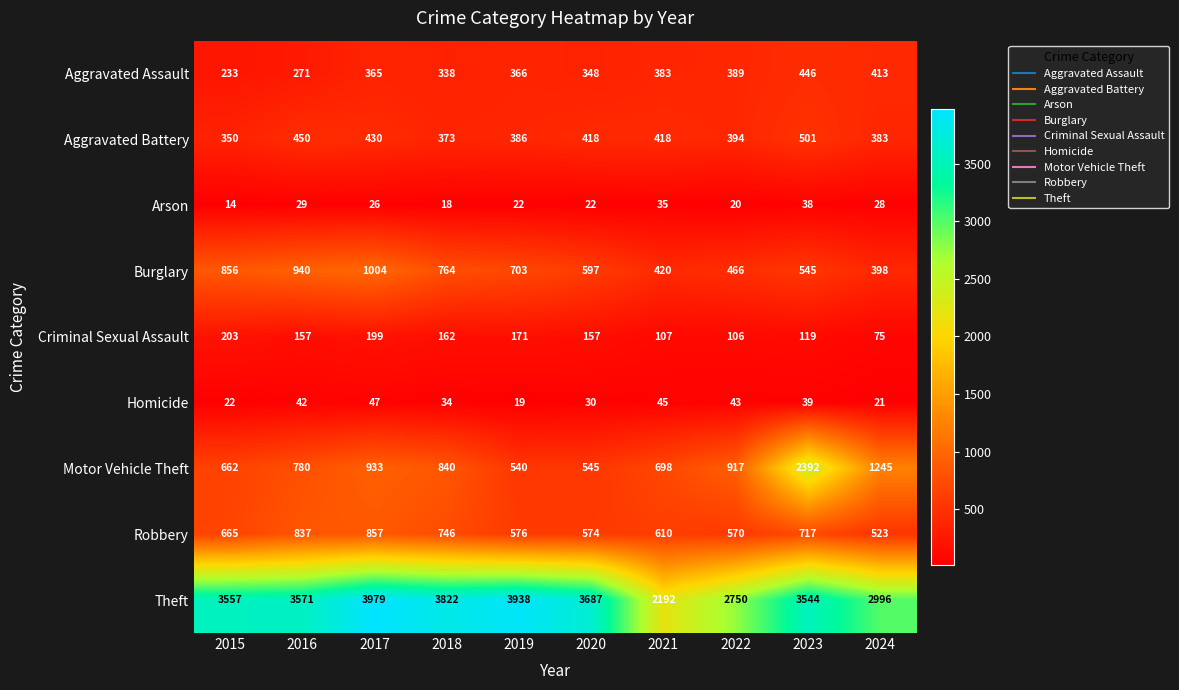

What is the difference between the maximum and minimum values in the Arson series?

24